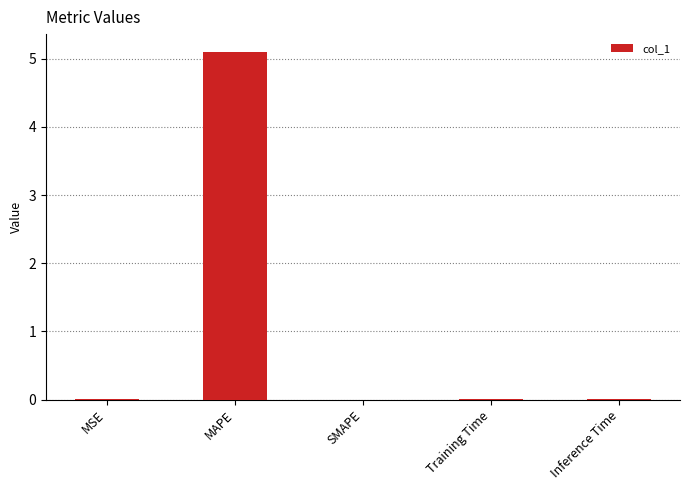

The chart shows a value of 0.0 at SMAPE. True or false?

True